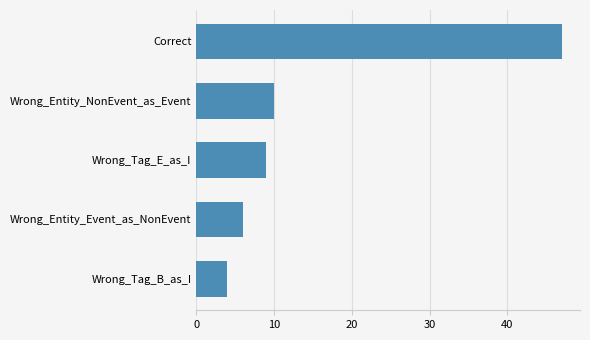

What is the difference between the second highest and minimum values?

6